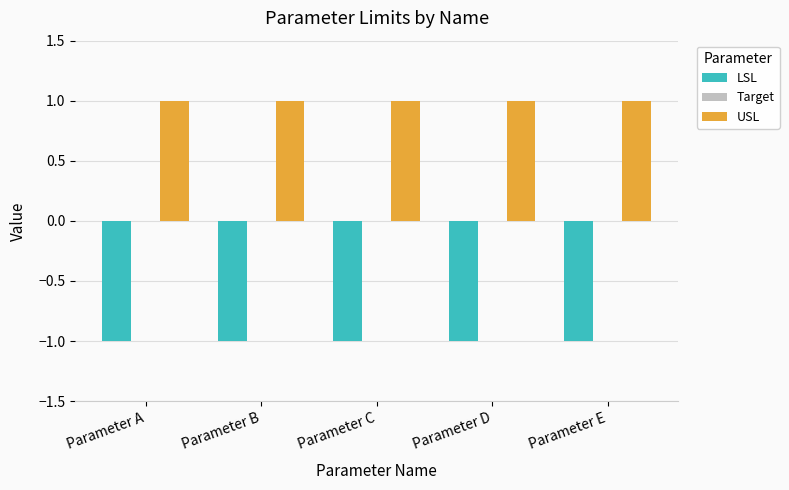

Which series has the largest total across all categories?

USL